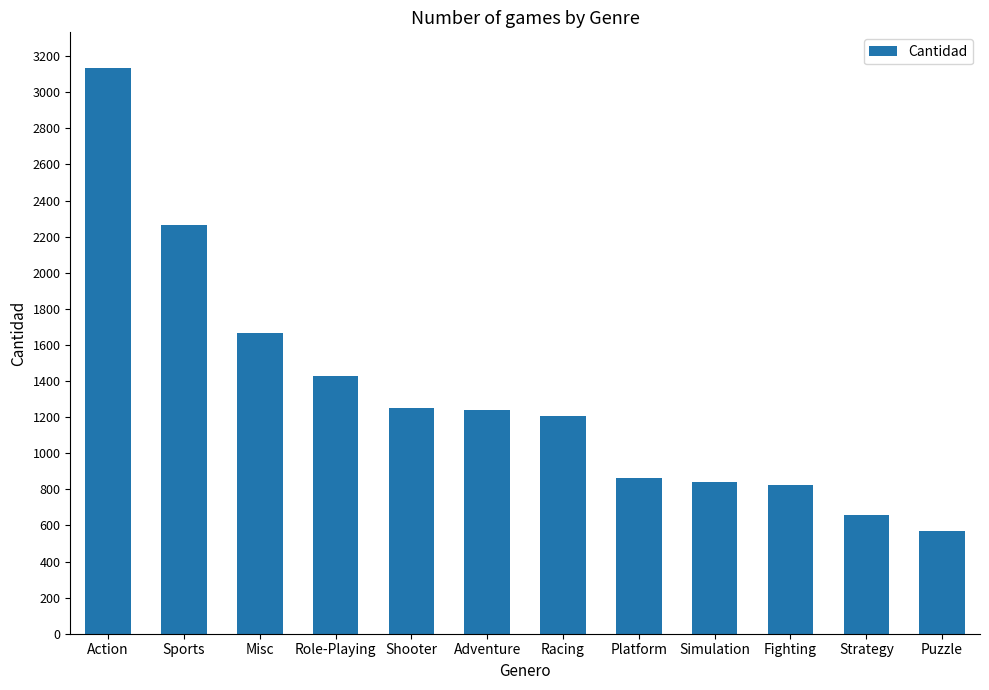

How many categories are shown in the chart?

12